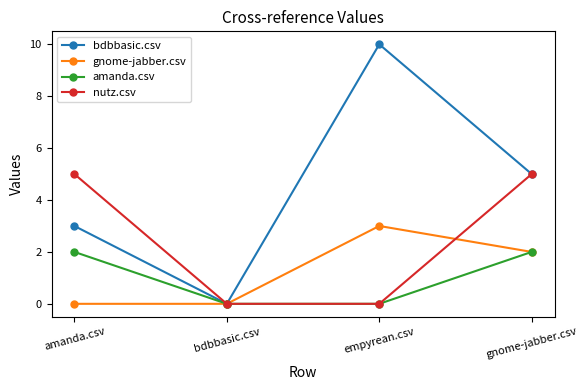

At which label does gnome-jabber.csv reach its peak?

empyrean.csv